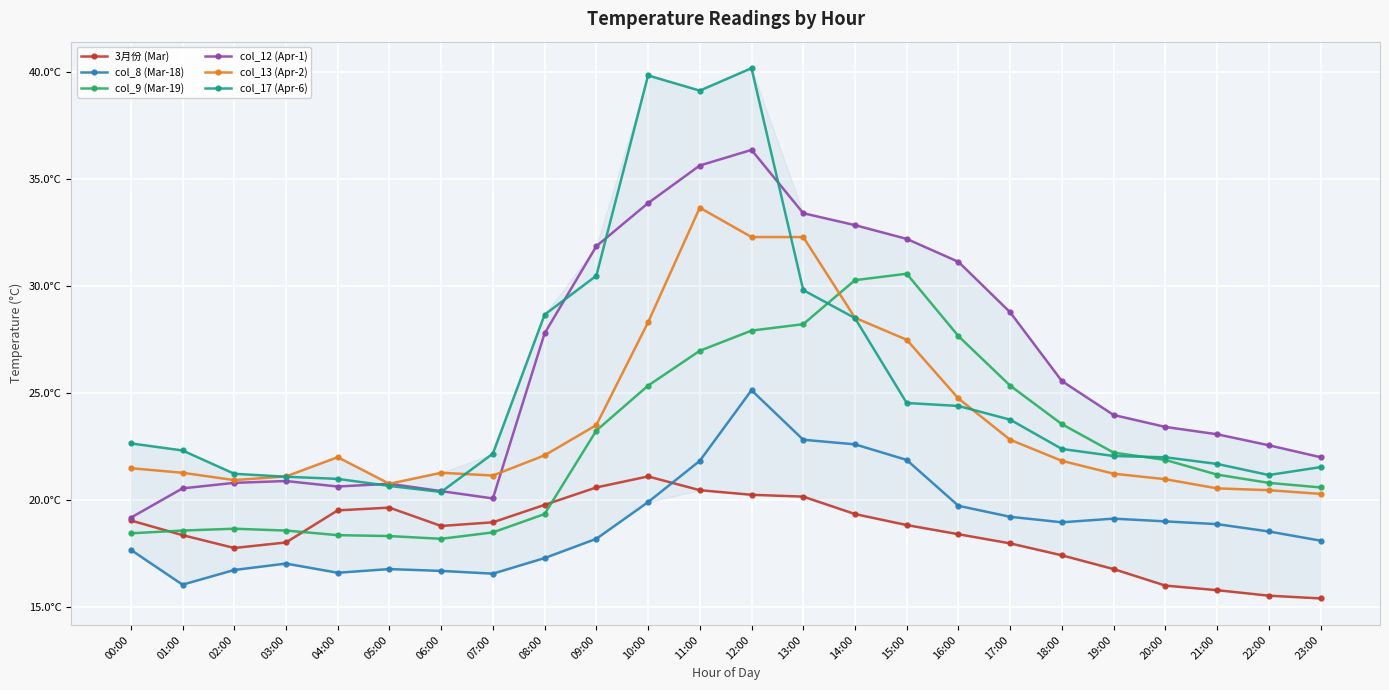

What is the total value across all series at 00:00?

118.5